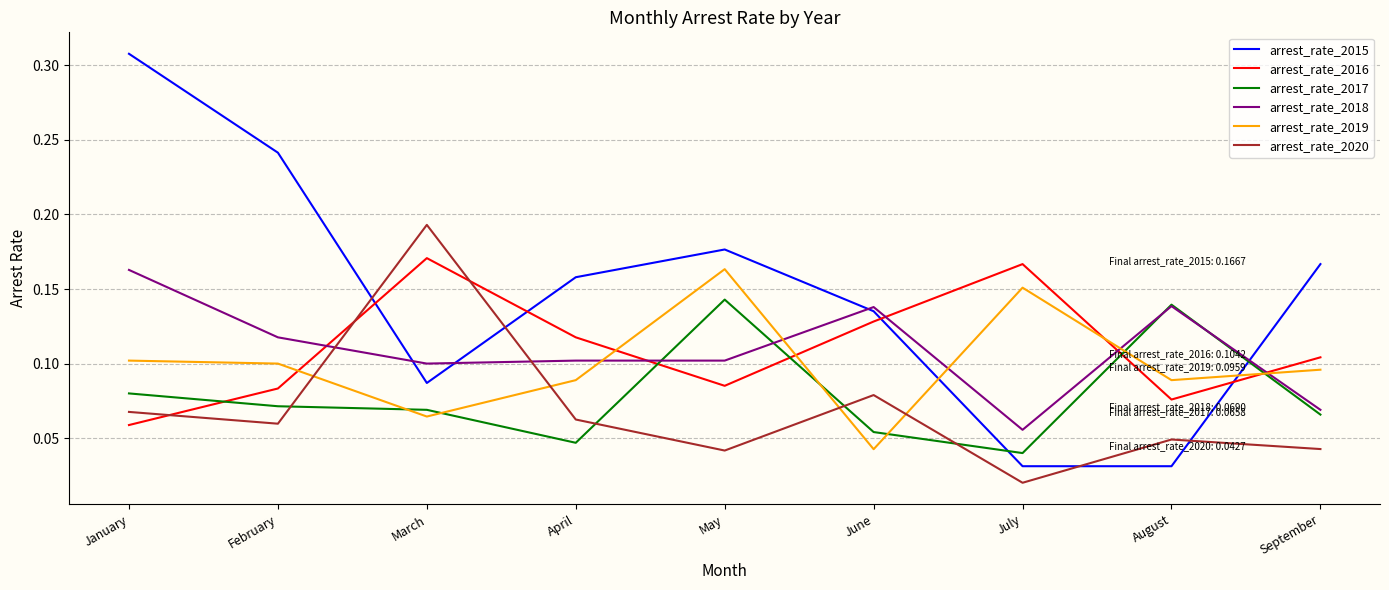

Which category has the lowest value across all series?

July